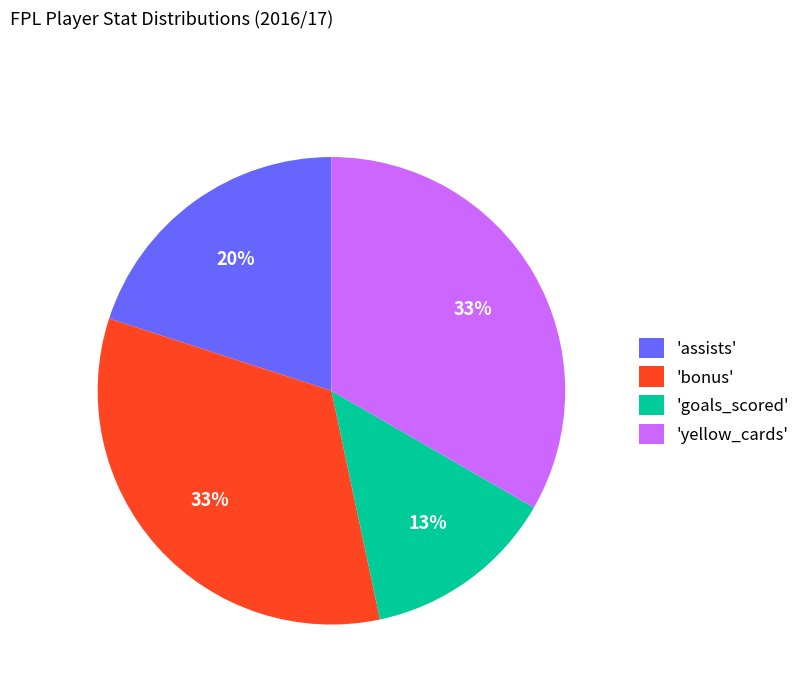

The 'goals_scored' slice represents 13% of the pie. True or false?

True